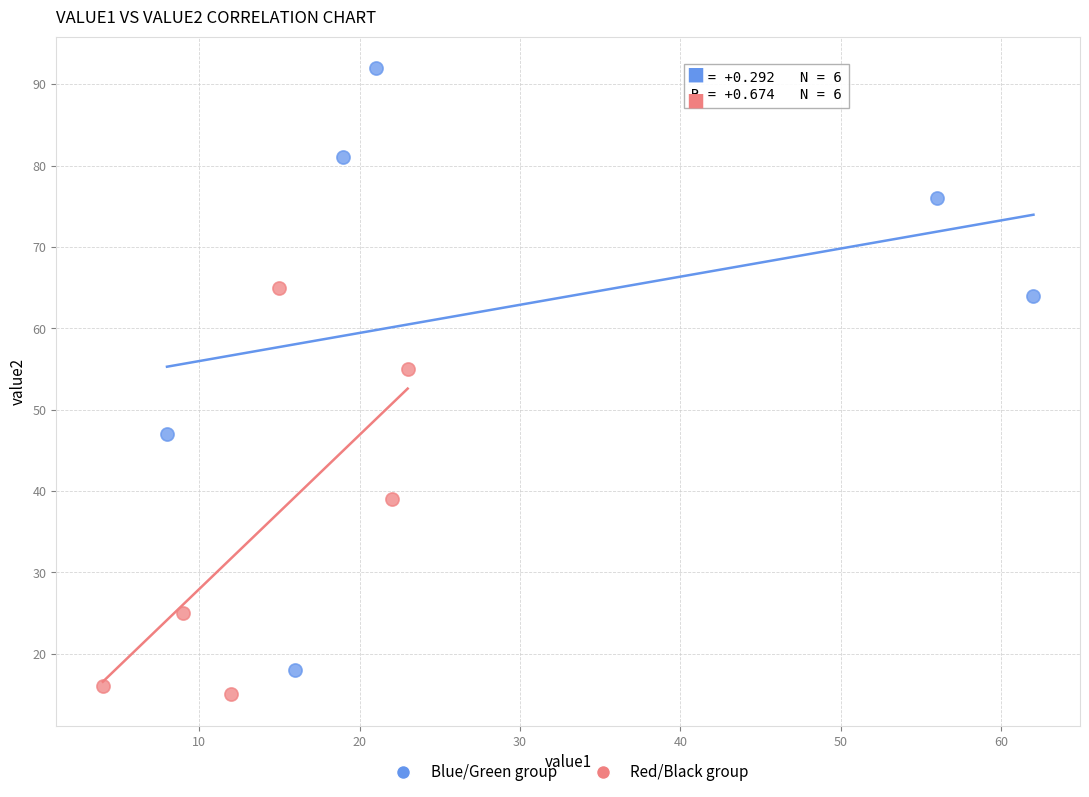

What are all the series names shown in the legend?

Blue/Green group, Red/Black group